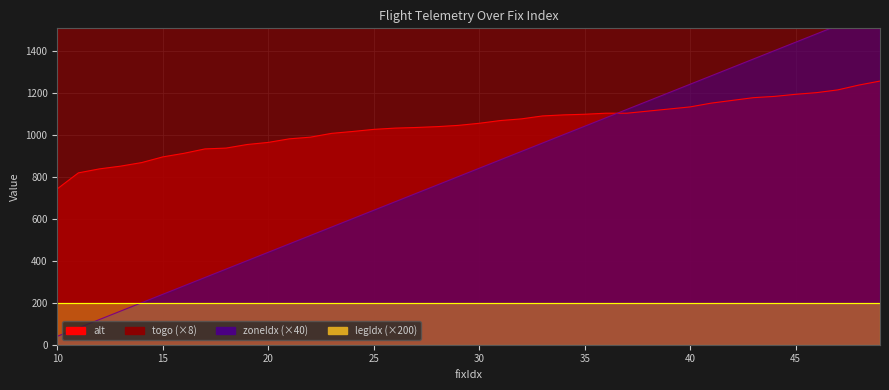

Which series has the widest spread of values?

zoneIdx